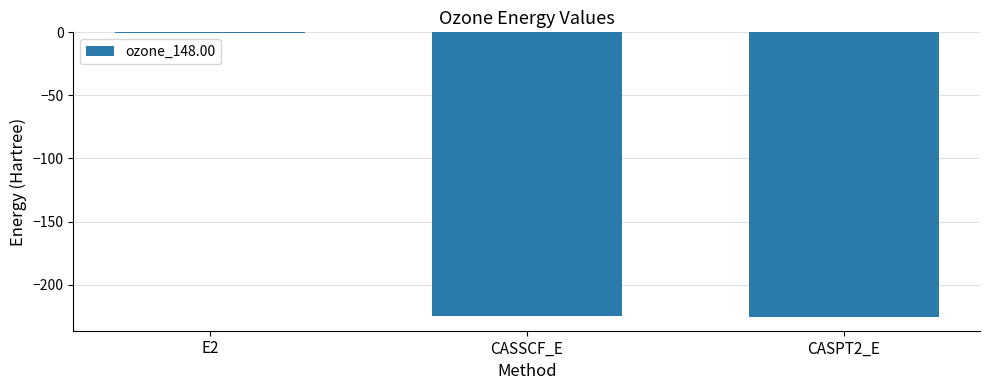

The chart shows a value of -224.5 at CASSCF_E. True or false?

True